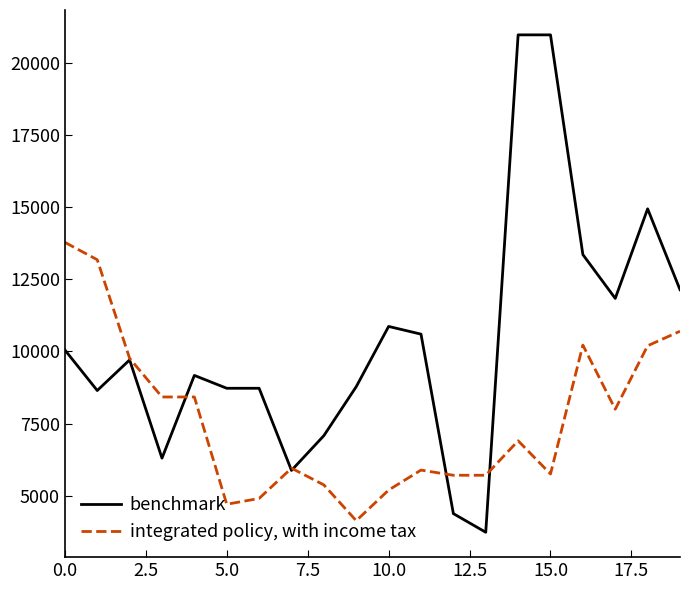

Rank the series by their average value, from highest to lowest.

benchmark, integrated policy, with income tax